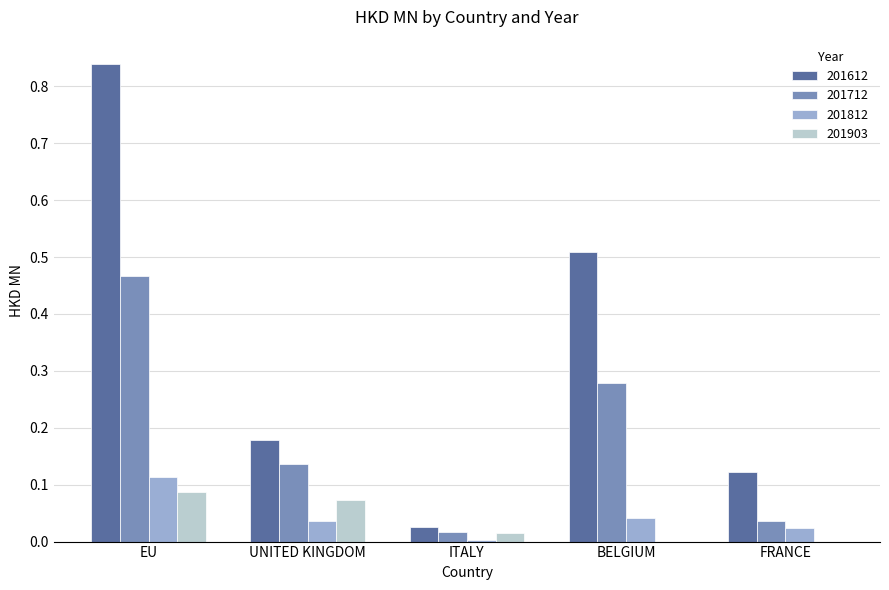

What are all the series names shown in the legend?

201612, 201712, 201812, 201903